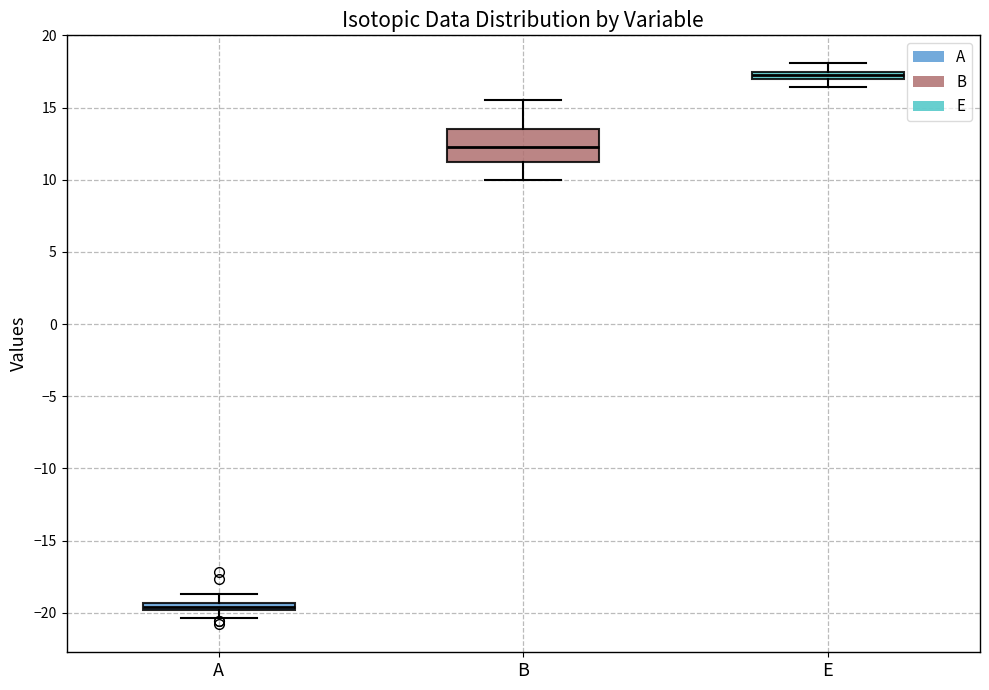

Comparing the boxes themselves (not the whiskers), which one is the tallest?

B